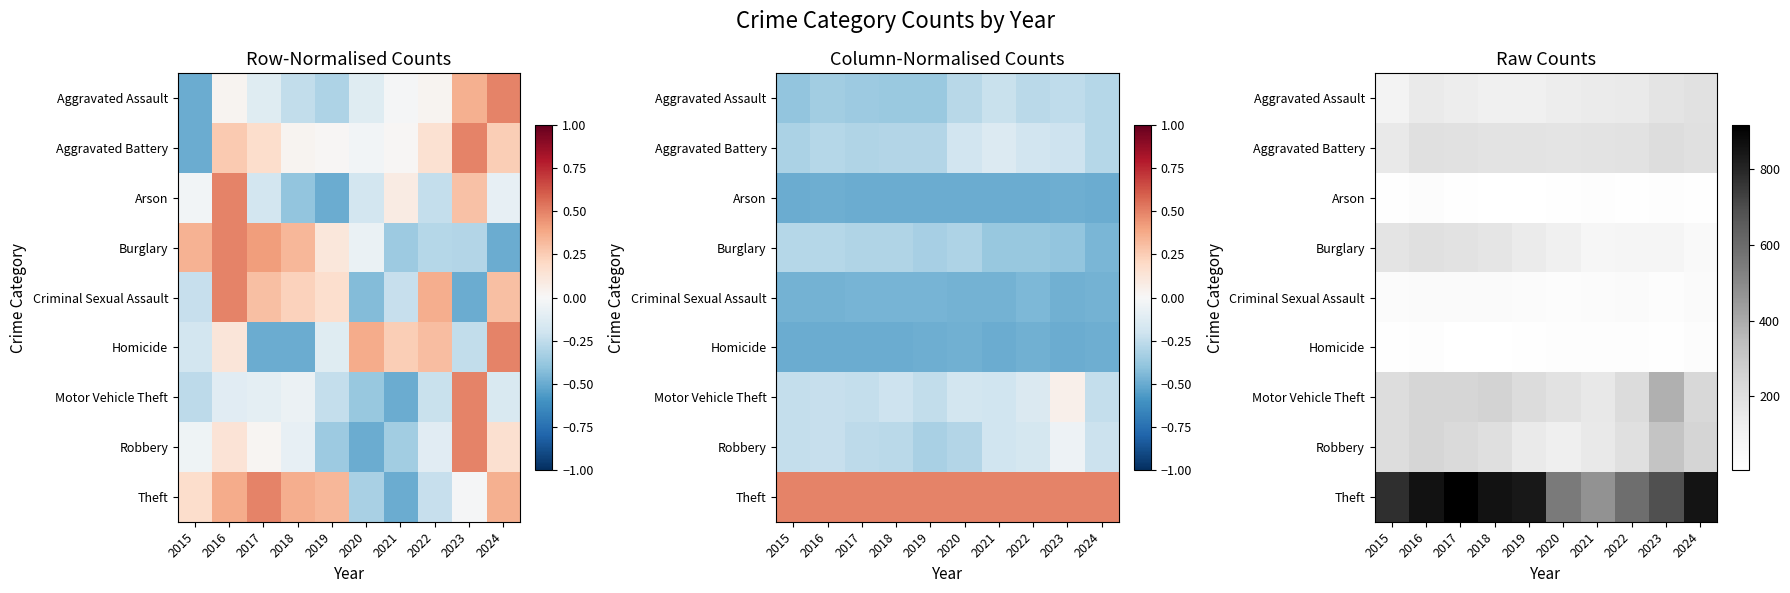

Is it true that Motor Vehicle Theft equals 256 at 2018?

True